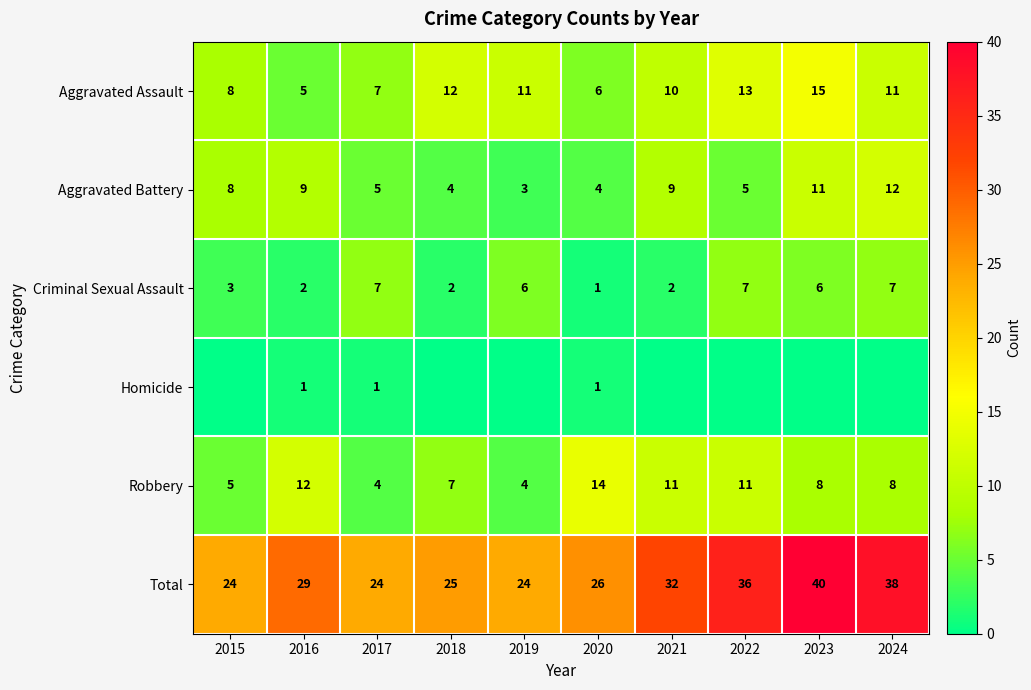

What is the difference between the Total values at 2023 and 2018?

15